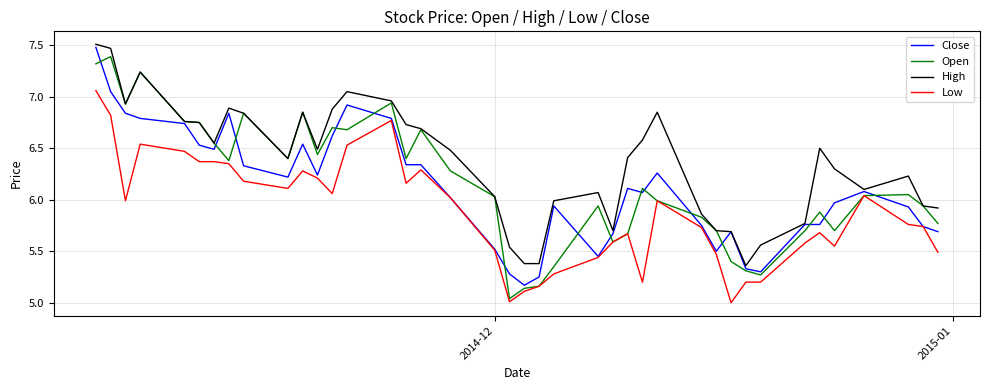

How many lines are shown in the chart?

4